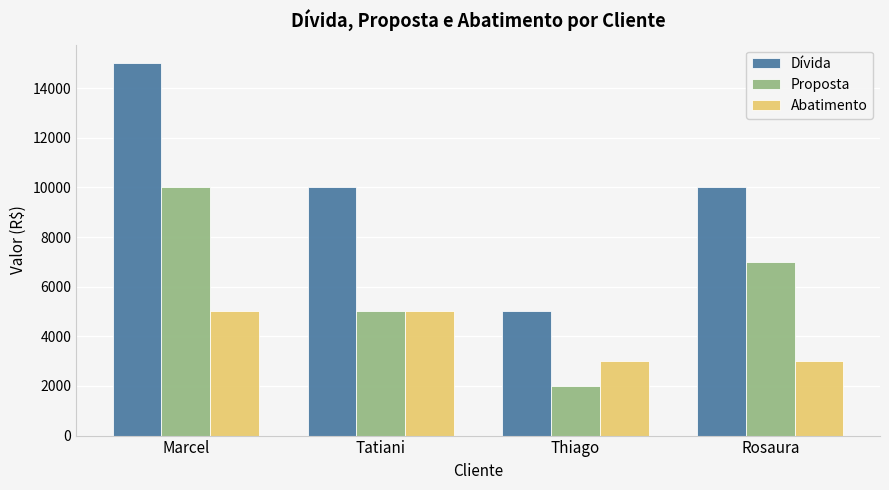

Where does the Proposta series first go above 7000?

Marcel